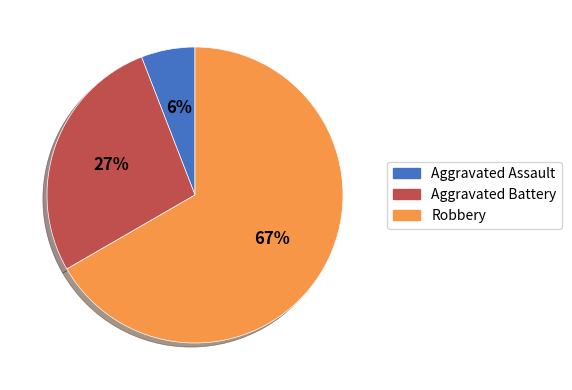

Between Aggravated Assault and Robbery, which is larger?

Robbery